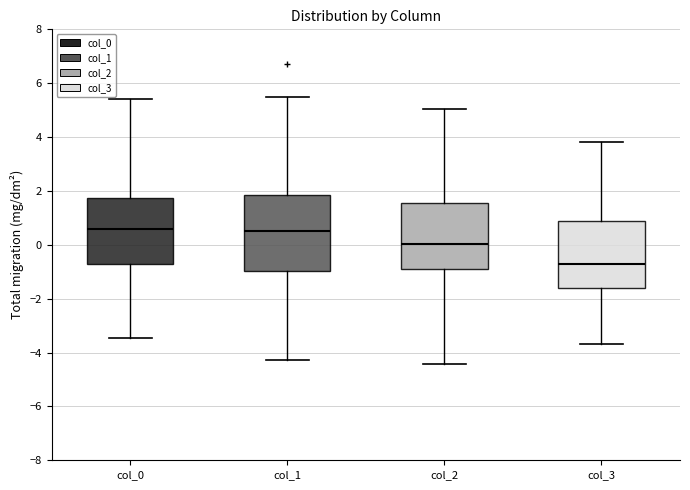

Which box has the lowest median line?

col_3